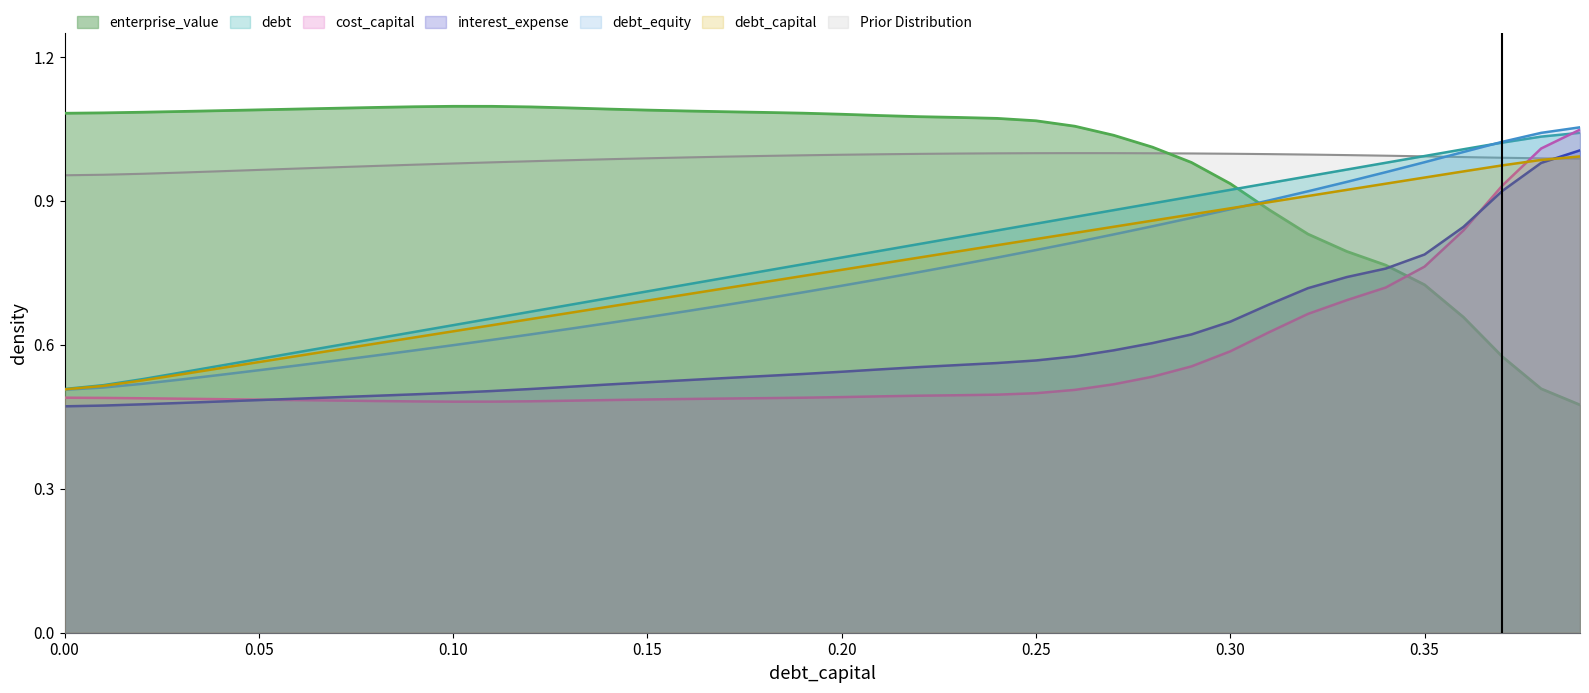

What is the value of the enterprise_value point at the 12th from the left?

1.1